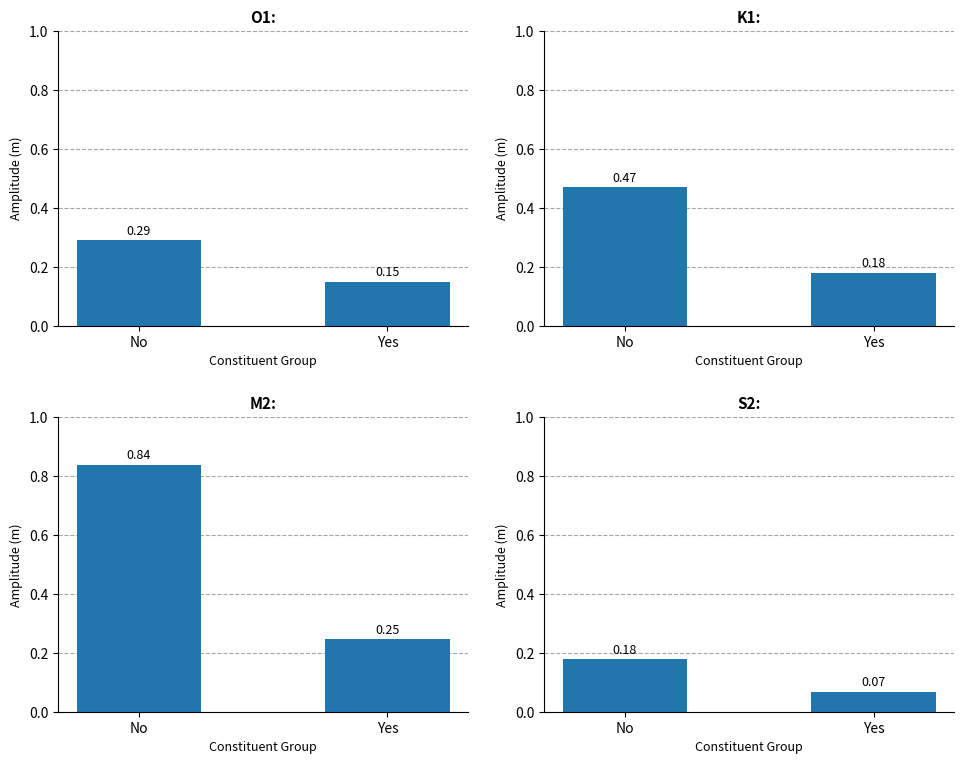

Is it true that K1: equals 0.2 at Yes?

False